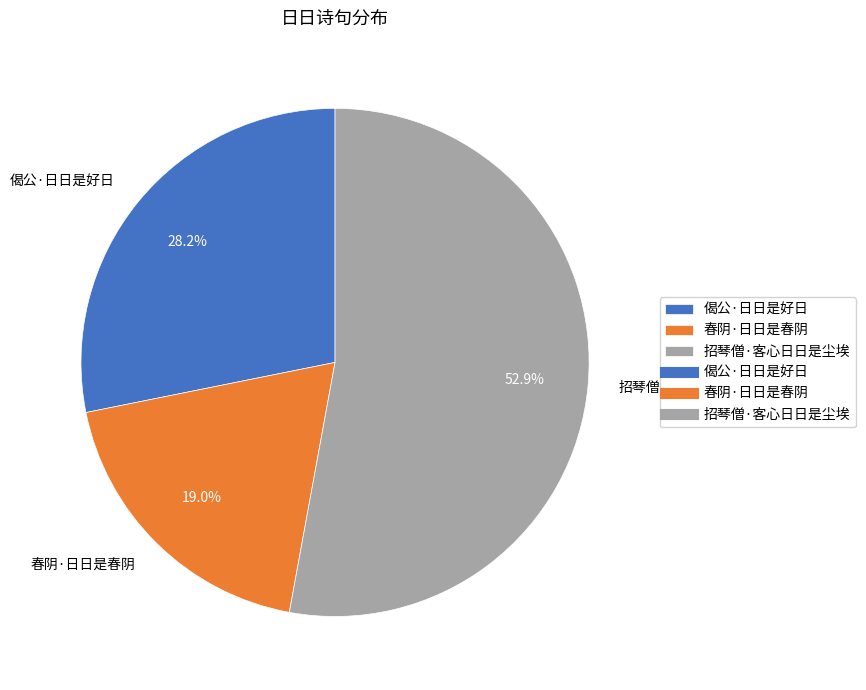

Which category accounts for the majority?

招琴僧·客心日日是尘埃